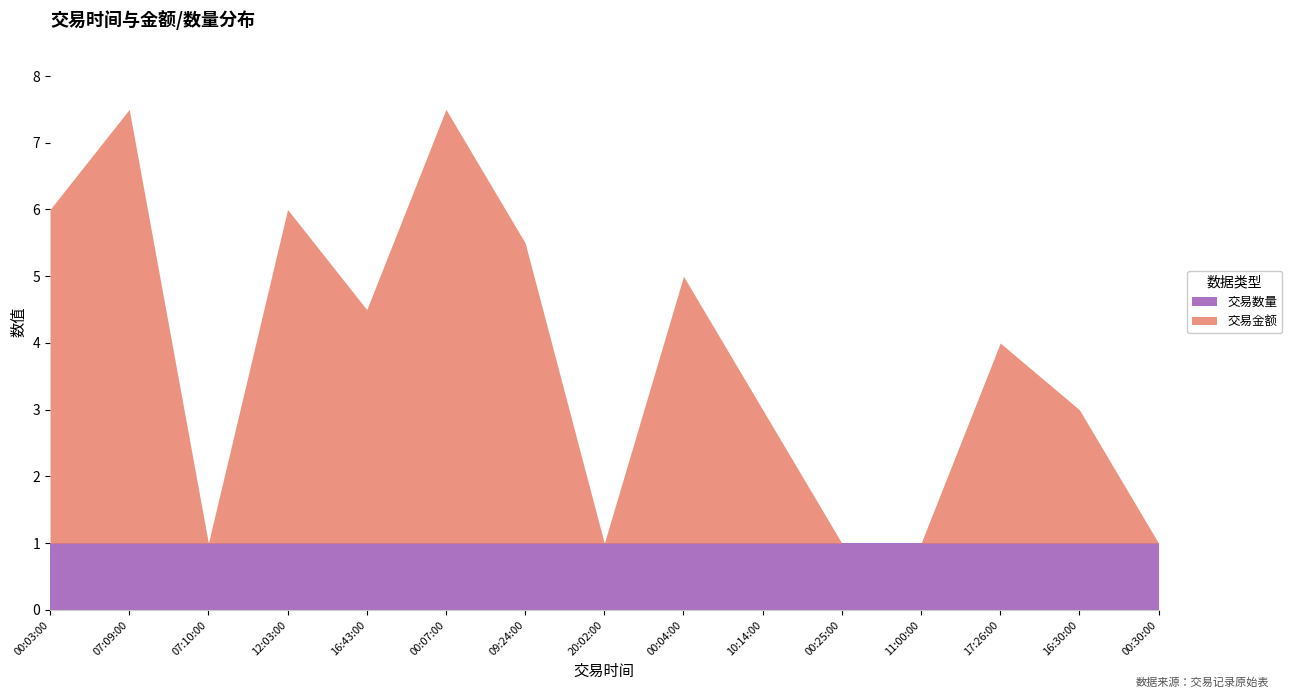

After their last crossing, which series has the higher values: 交易数量 or 交易金额?

交易数量